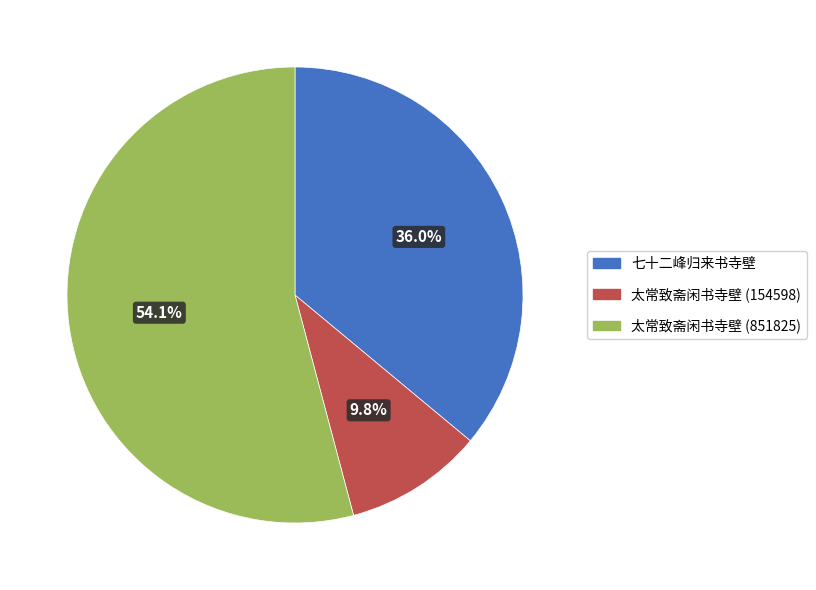

What is the majority slice?

太常致斋闲书寺壁 (851825)